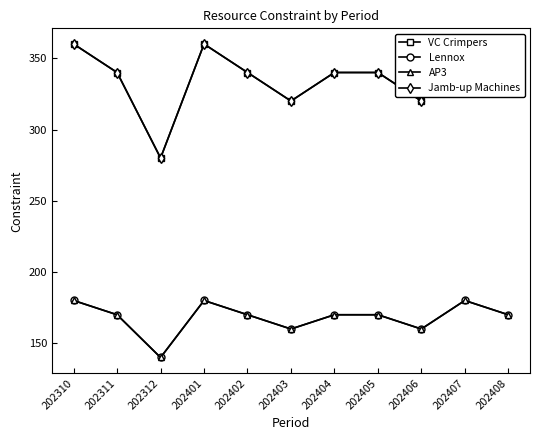

True or false: VC Crimpers and Lennox cross at least once.

False